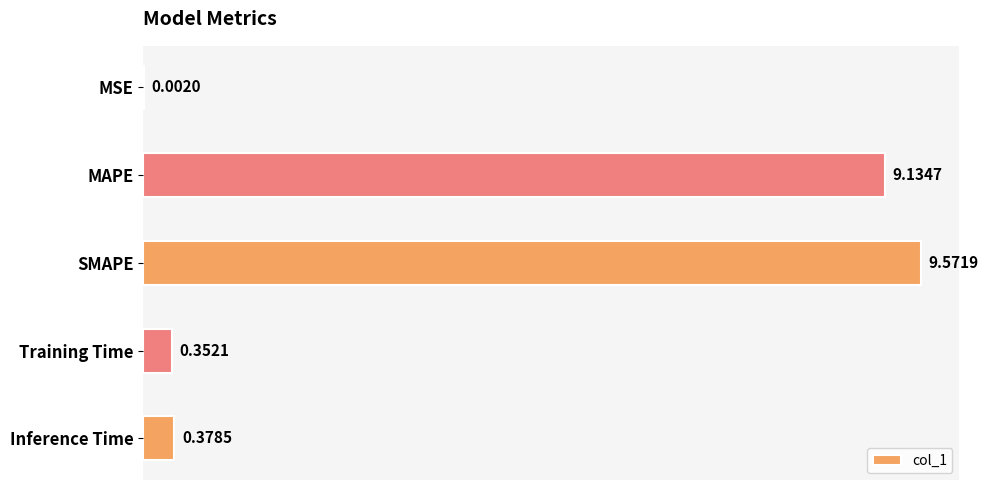

Where is the data nearest to the value 4?

Inference Time